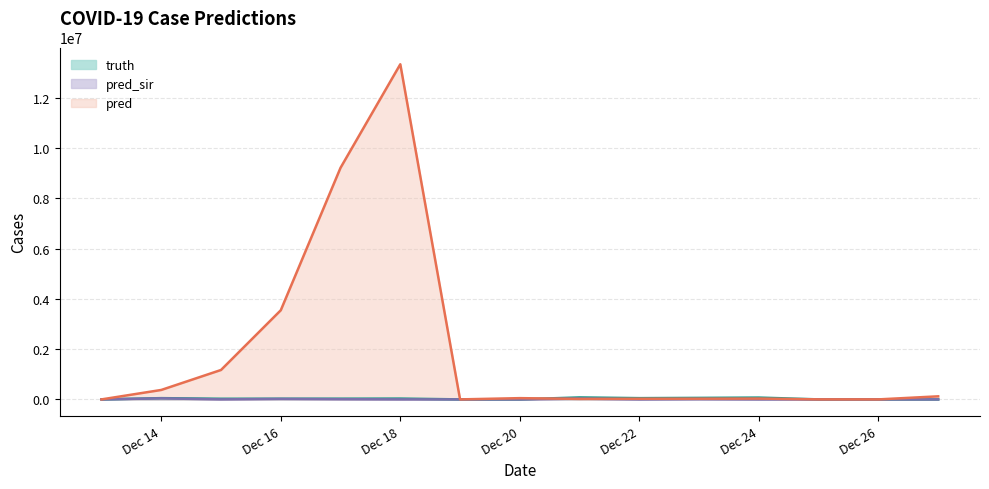

Which category has the highest value in the pred_sir series?

2021-12-14